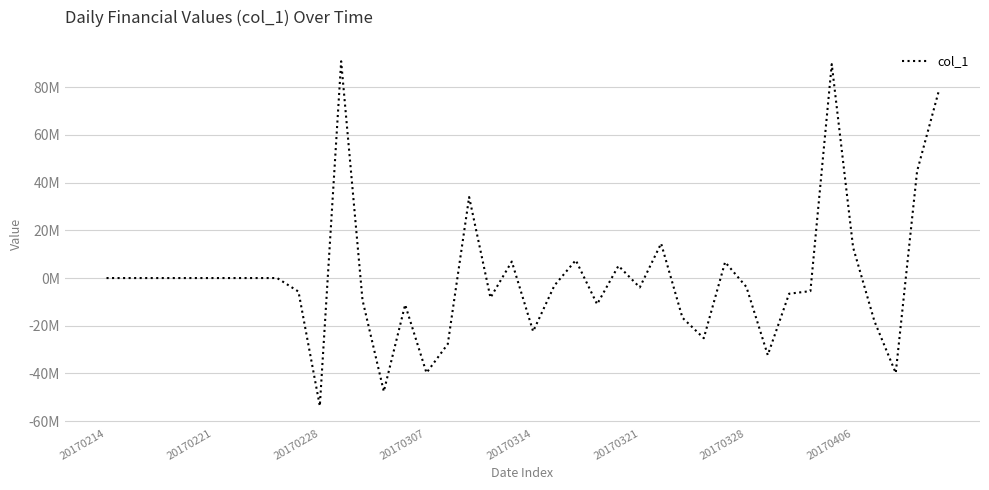

Does the chart display data point markers on the line(s)?

No